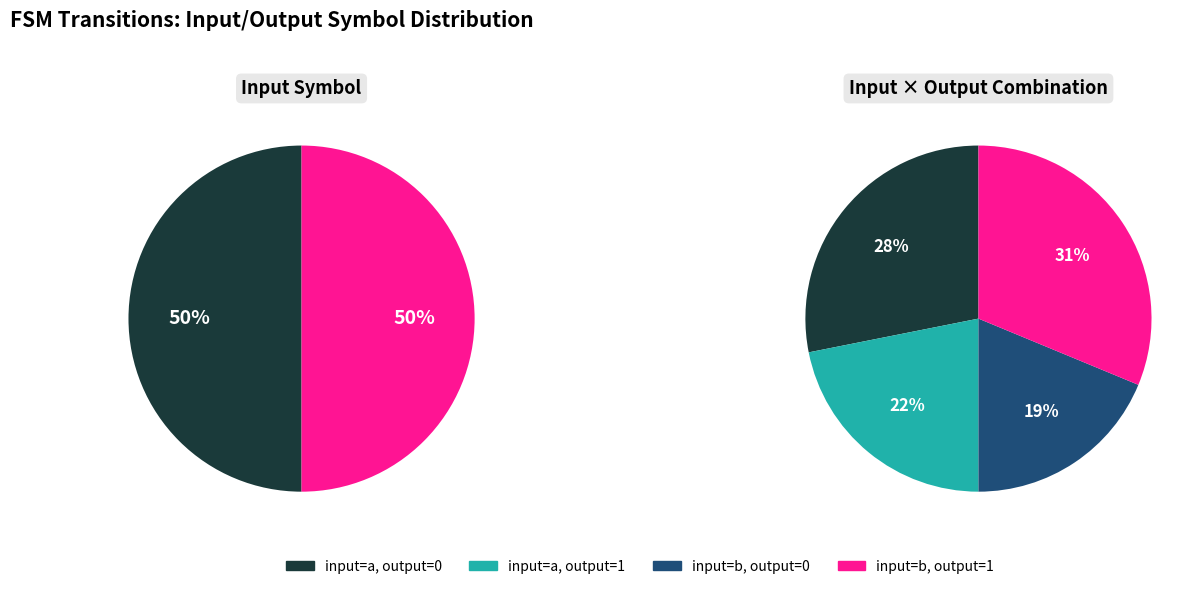

Is it true that input_a_output_1 is 14% of the pie?

False